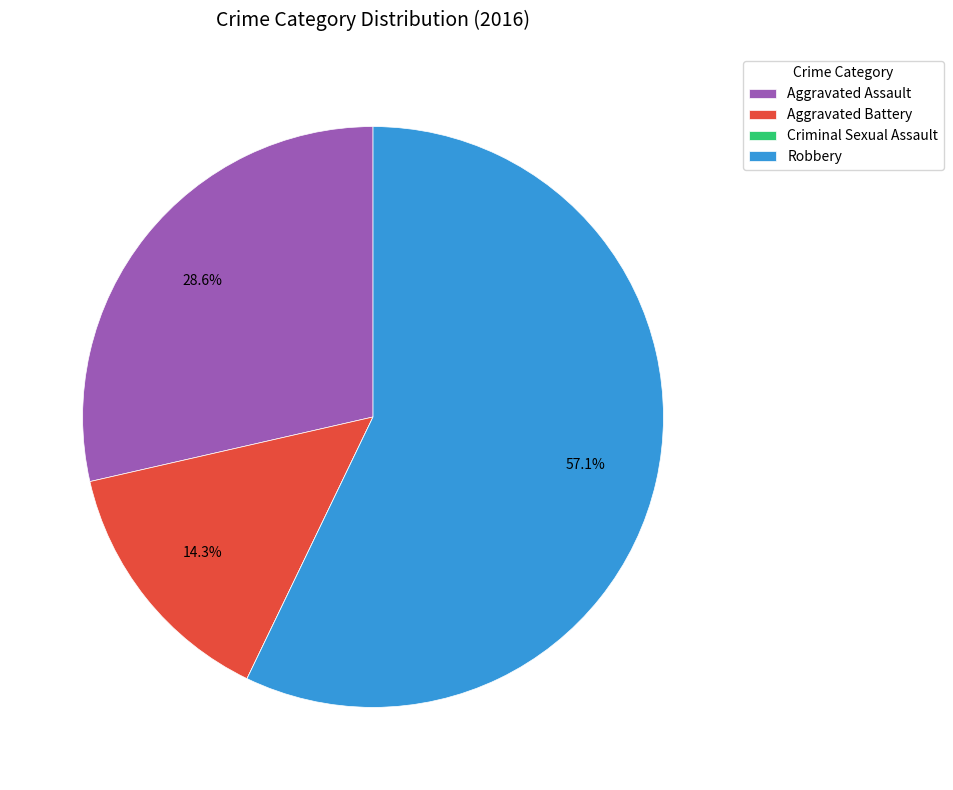

What percentage do Aggravated Battery and Aggravated Assault together represent?

42.9%